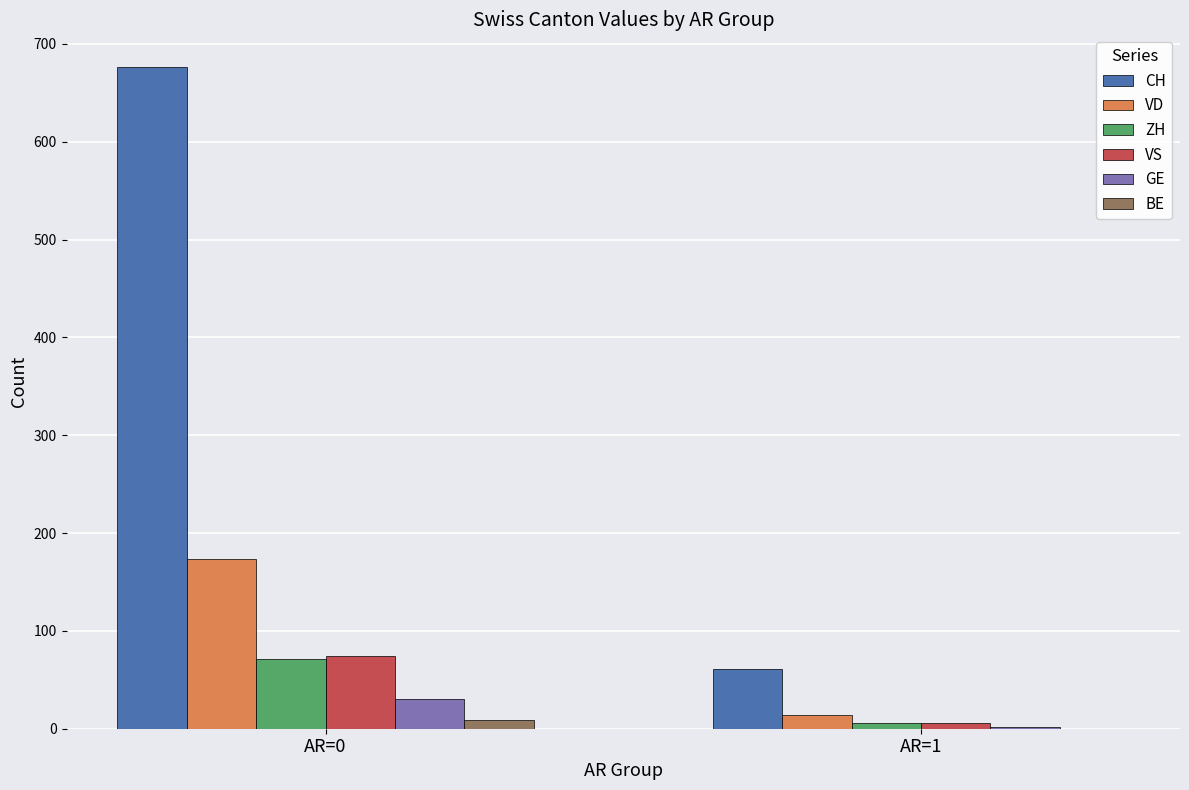

Reading left to right, what are all the values shown in this chart?

CH: 676	61
VD: 174	14
ZH: 71	6
VS: 74	6
GE: 30	2
BE: 9	0